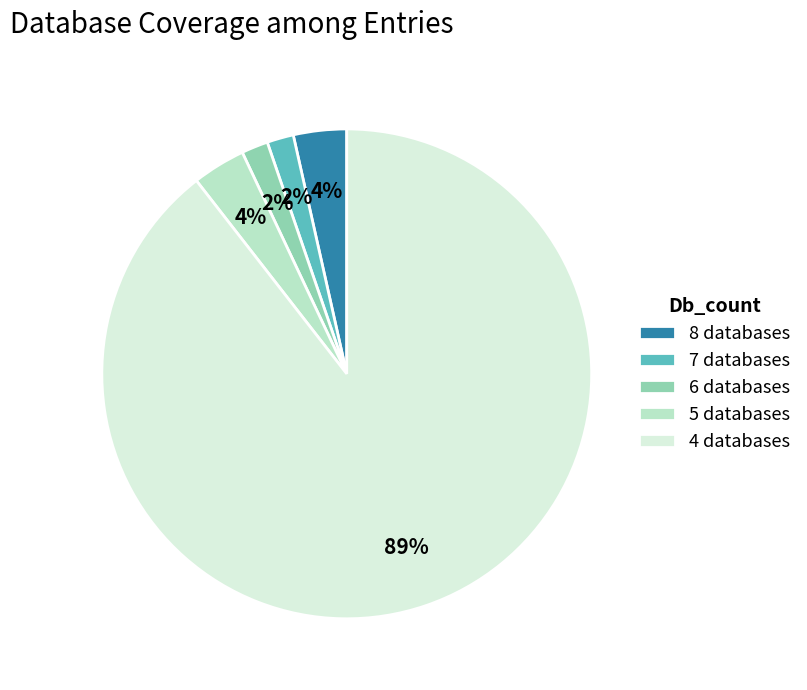

What percentage is the 5 databases slice, to the nearest percent?

4%